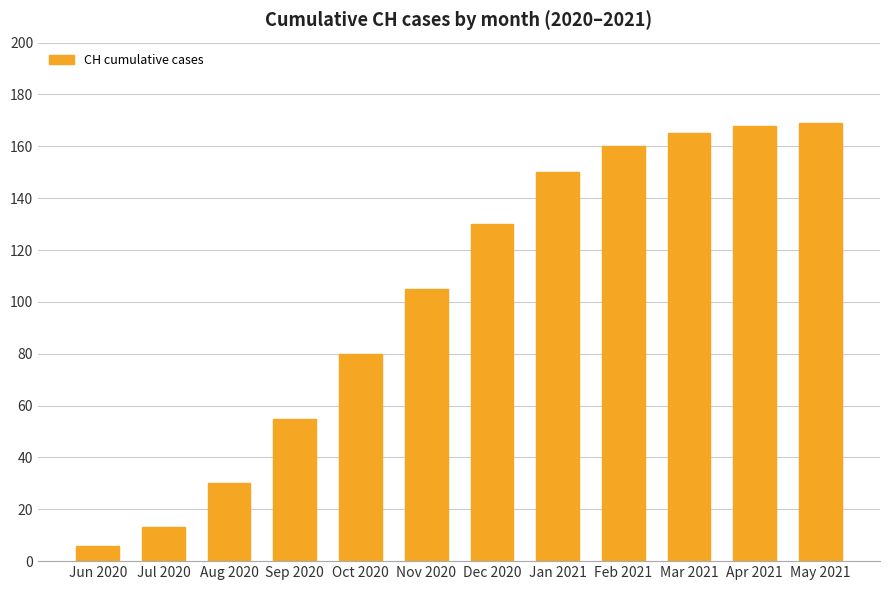

What is the value of the 8th bar from the left?

150